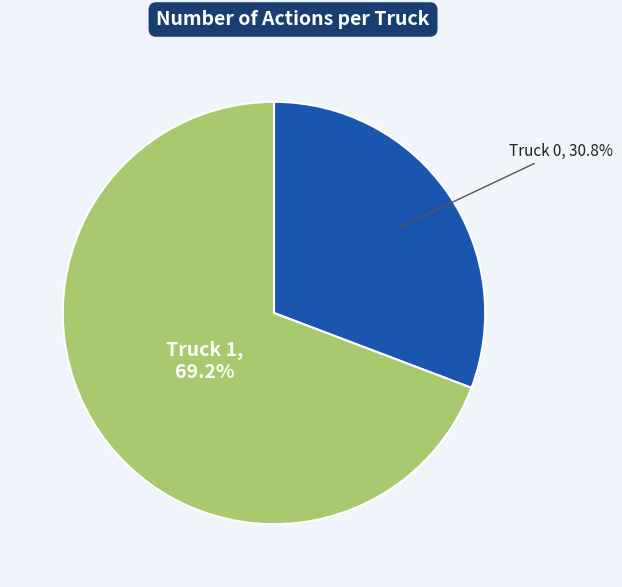

Does any single category account for the majority?

Yes